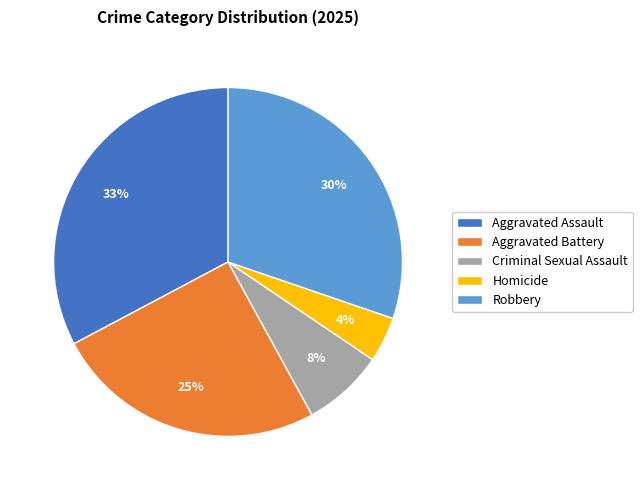

Combined, do Robbery and Aggravated Battery account for over 50%?

Yes